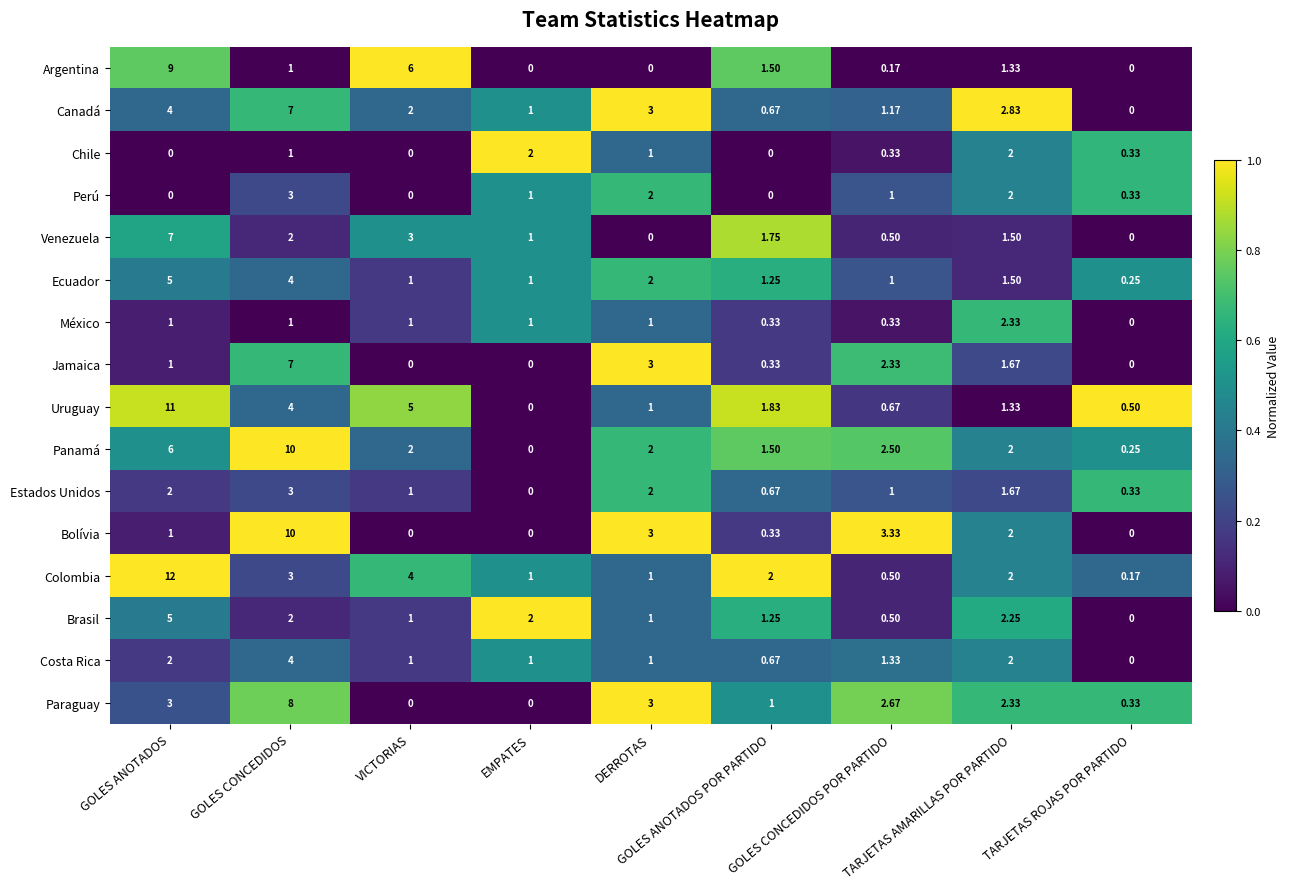

Which series has the largest total across all categories?

Panamá